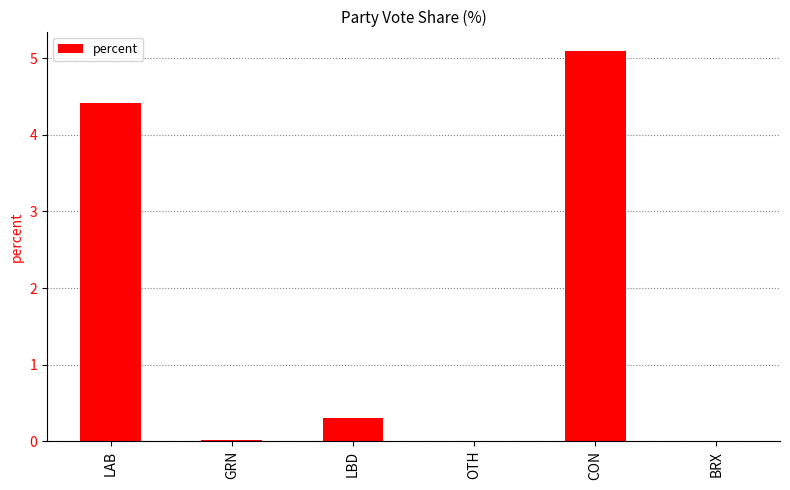

True or false: the data shows 1.6 at BRX.

False